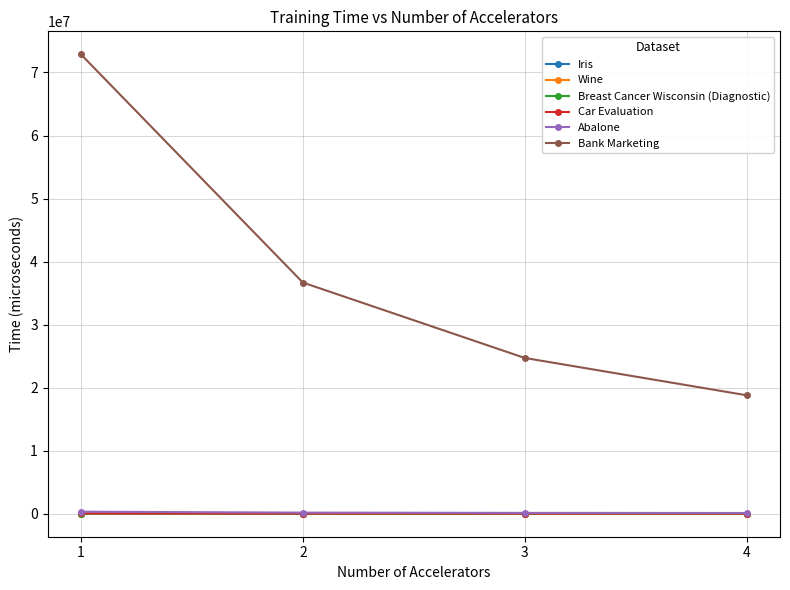

Does the chart have visible grid lines?

Yes